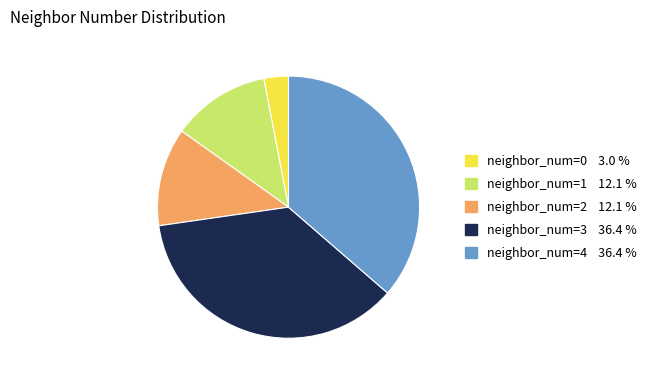

What is the ratio of the value at neighbor_num=3 to the value at neighbor_num=0?

12.0